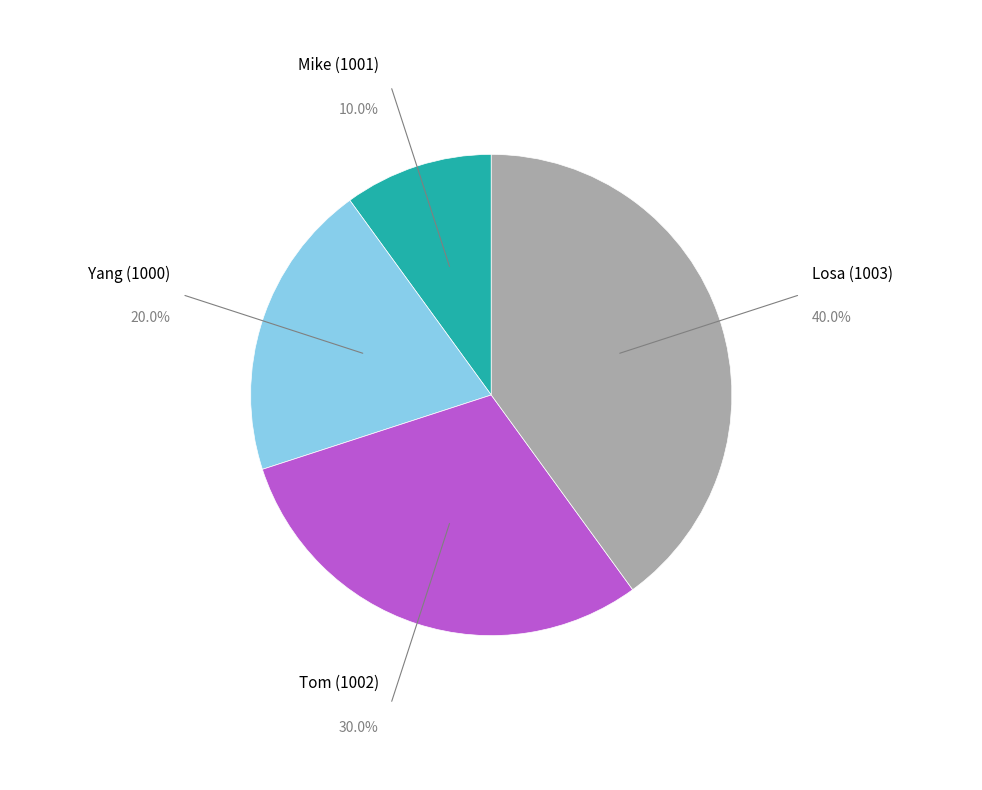

The Tom (1002) slice represents 30% of the pie. True or false?

True